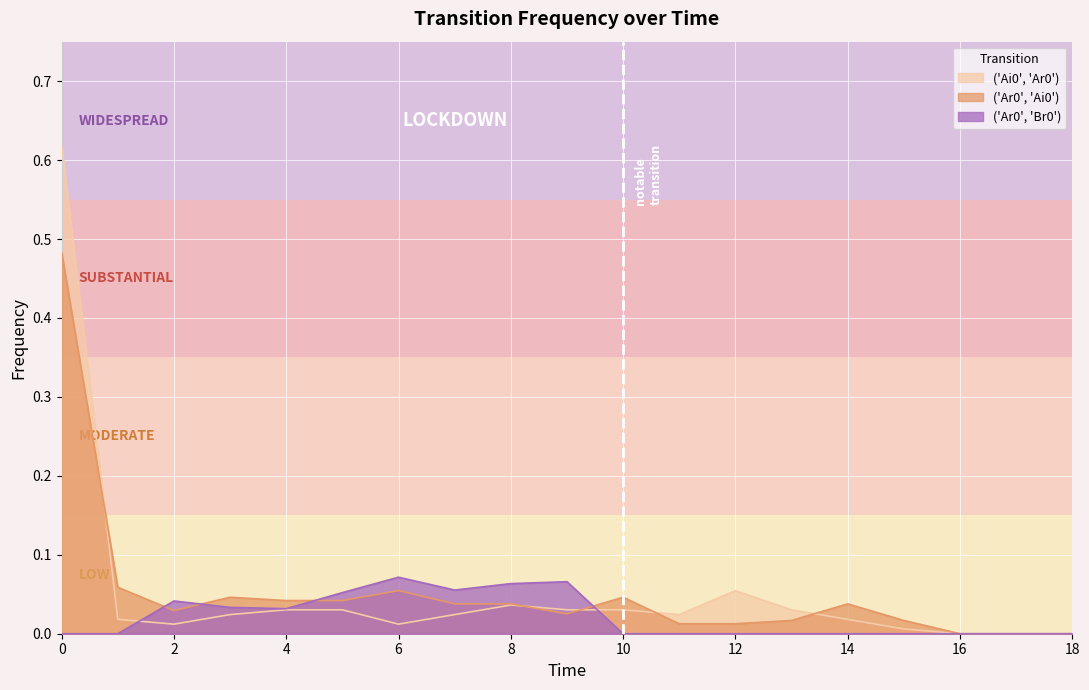

What is the maximum value shown in the chart?

0.6